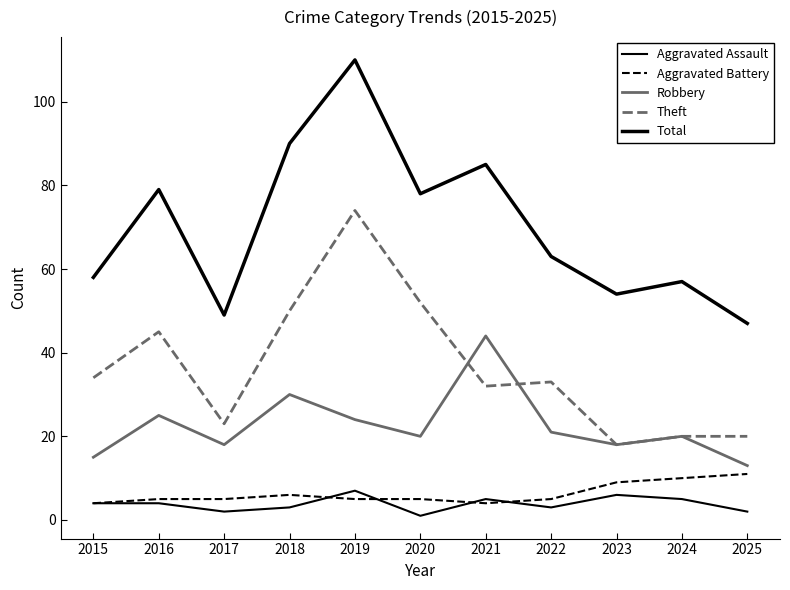

Does the chart display data point markers on the line(s)?

No